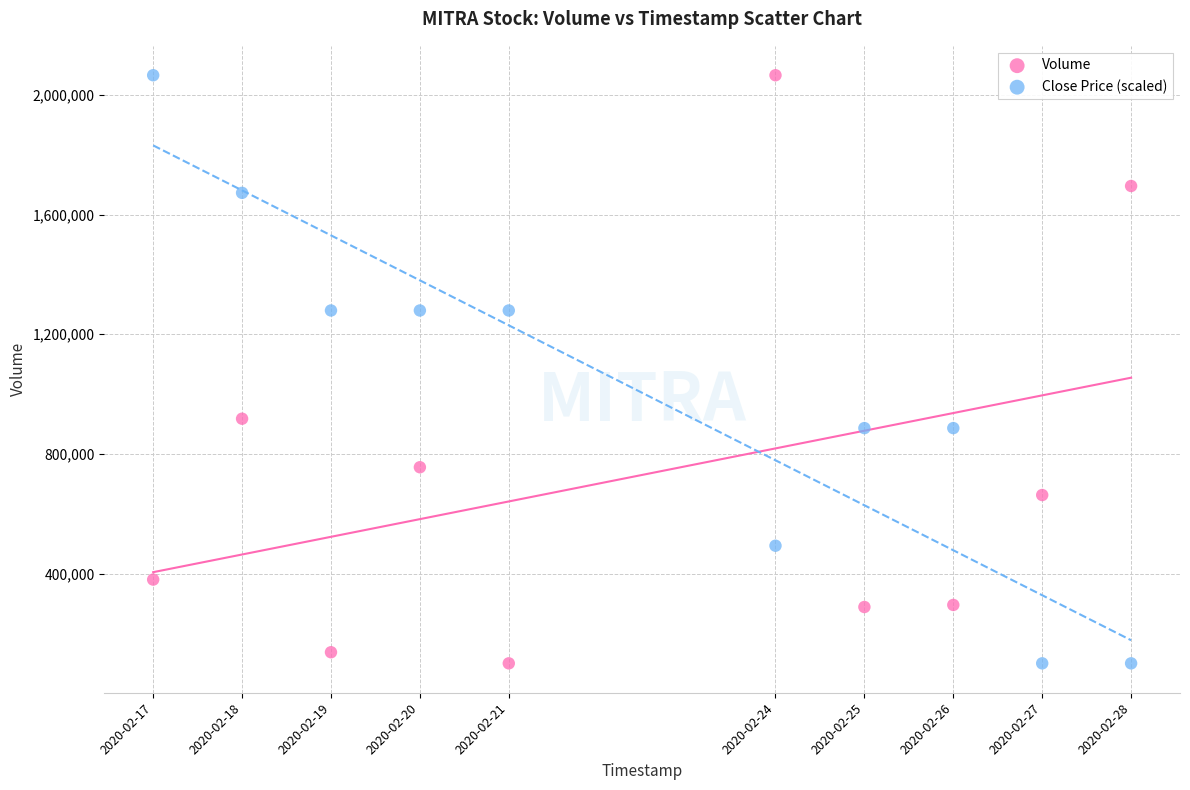

What is the X range (max minus min) for the scatter plot?

950400